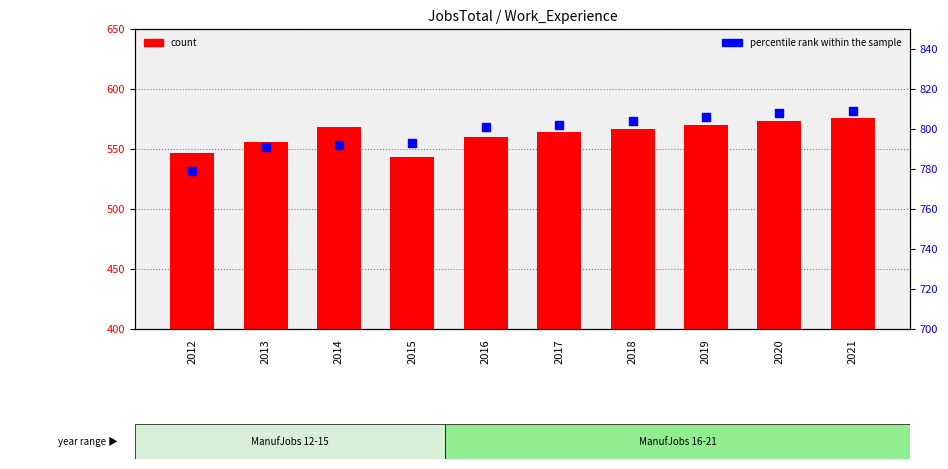

What are all the series names shown in the legend?

count, percentile rank within the sample